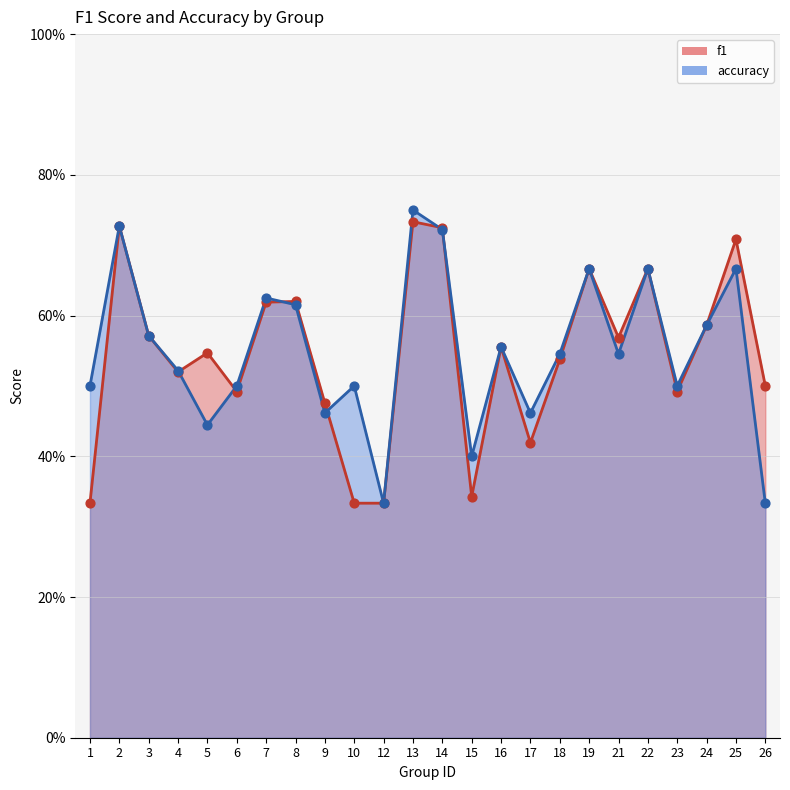

What is the total value across all series at 10?

0.8